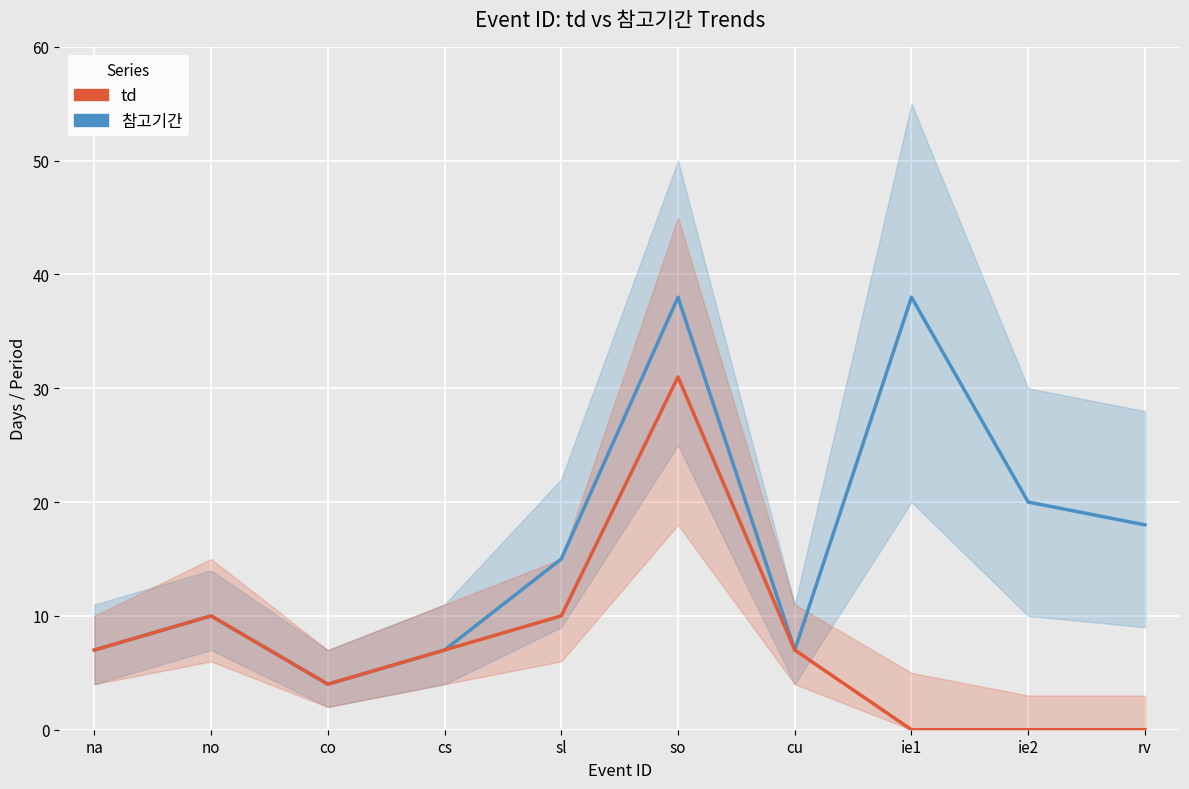

How many data points does each series have?

10